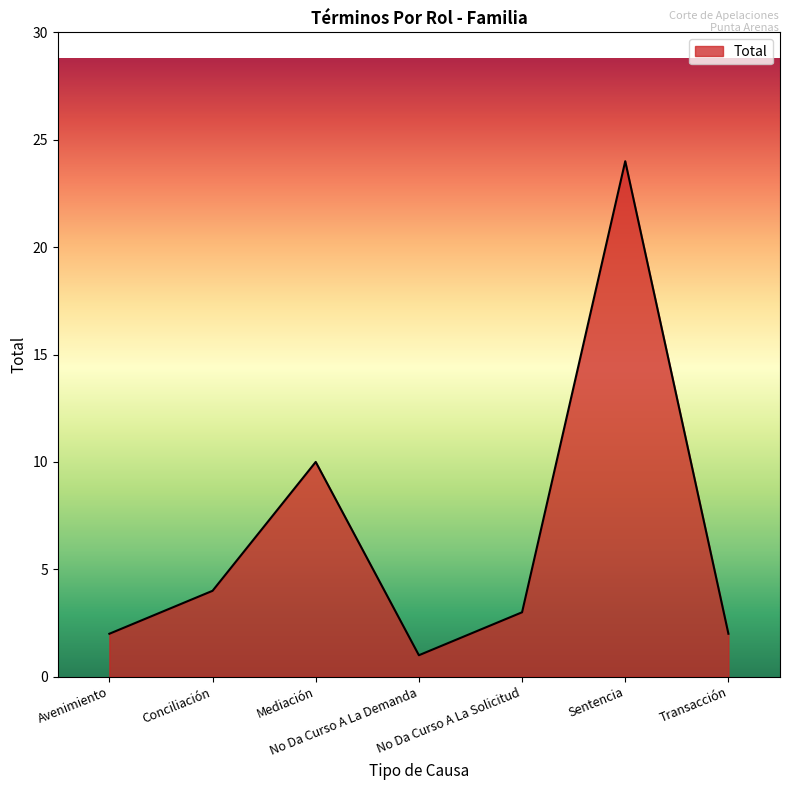

What is the ratio of the value at Sentencia to the value at No Da Curso A La Demanda?

24.0